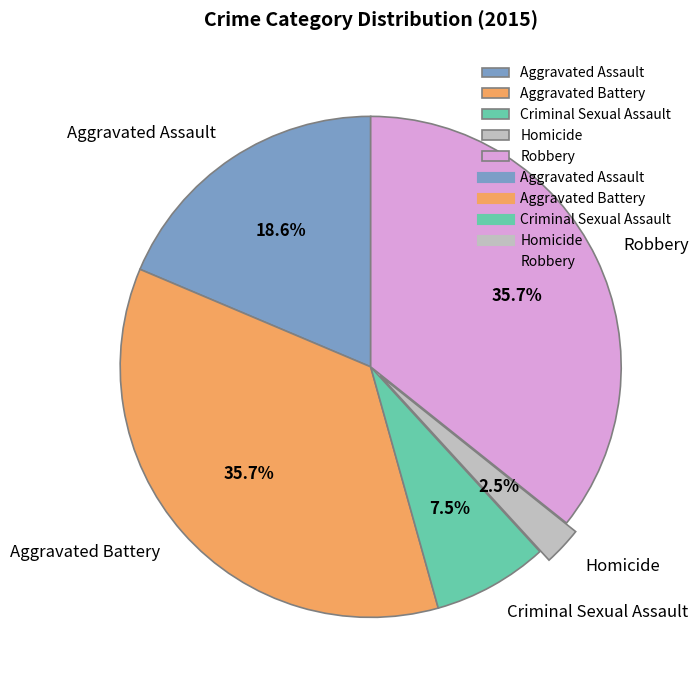

True or false: Criminal Sexual Assault accounts for 1% of the total.

False